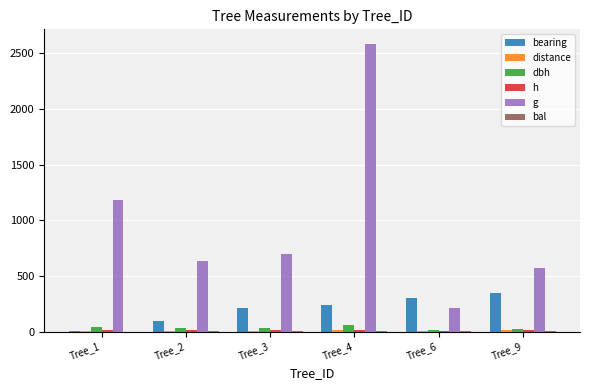

How many data points in g are above 699?

3